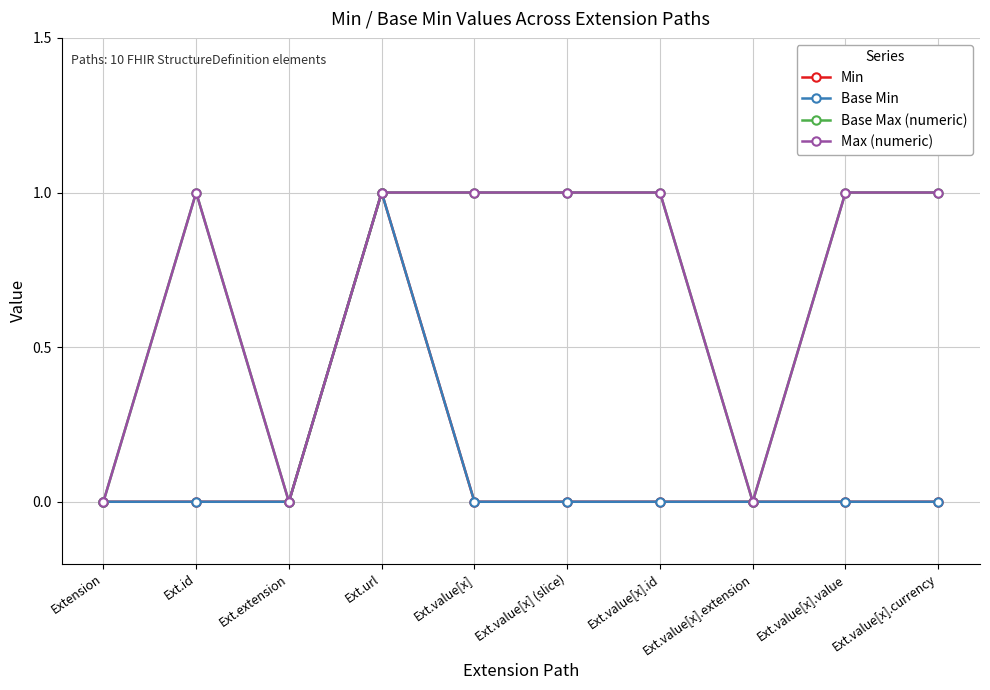

The Max (numeric) series shows 0 at Ext.value[x].extension. True or false?

True